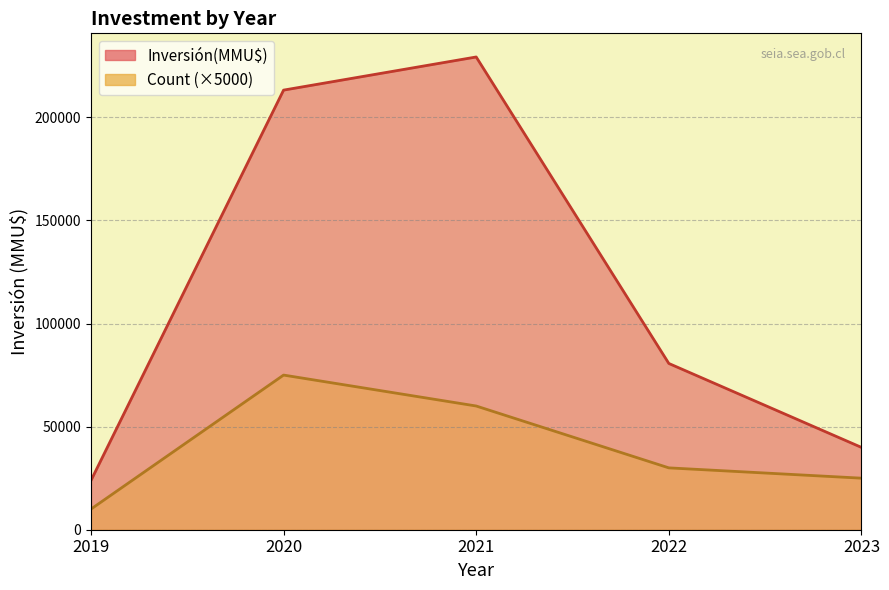

True or false: Inversión(MMU$) line and Count (×5000) line cross at least once.

False